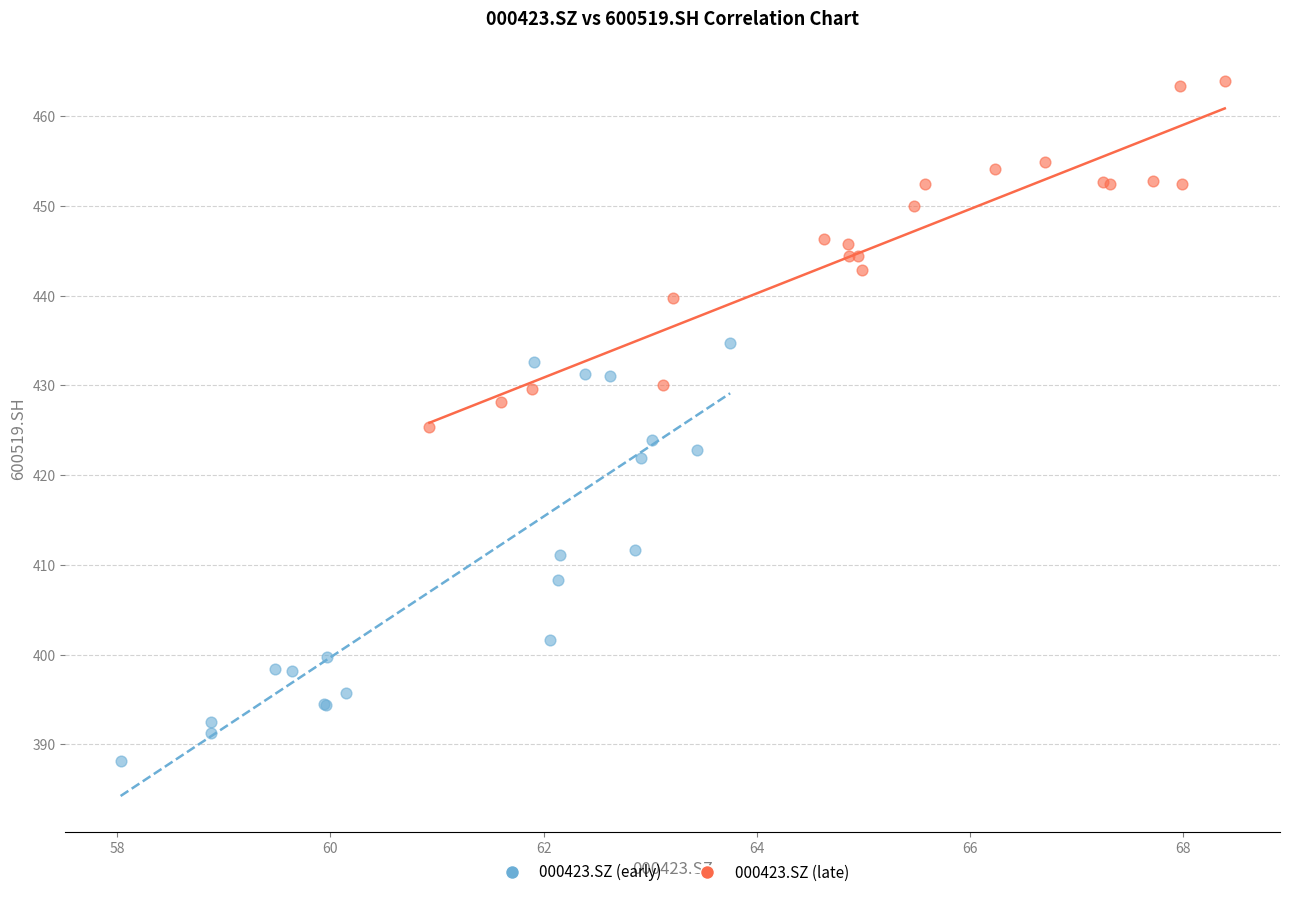

Which series contains the highest Y value?

000423.SZ (late)